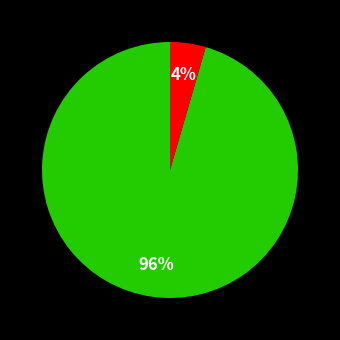

To the nearest percent, what is the average slice percentage?

50%